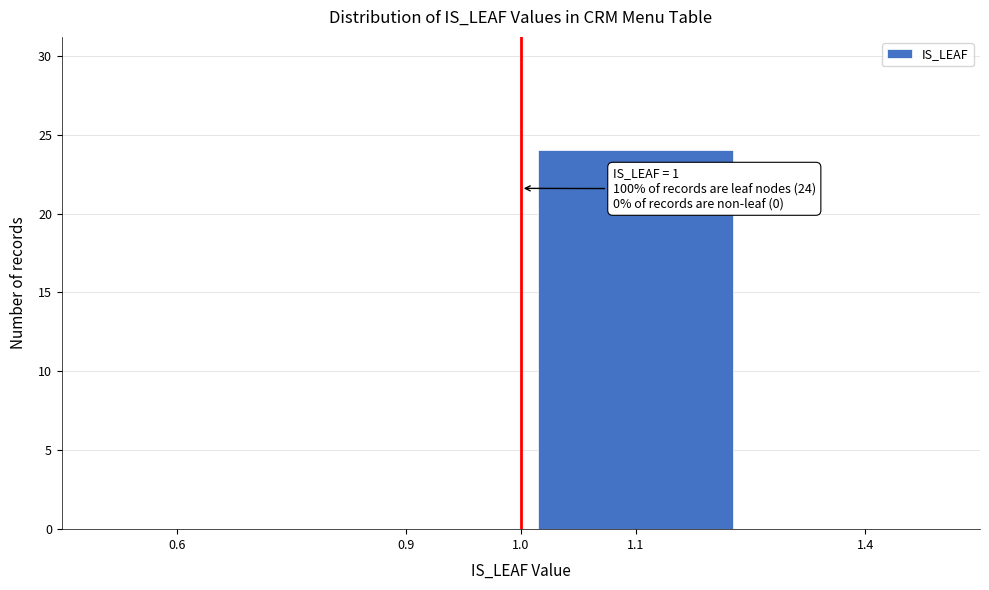

Reading left to right, list all the values displayed in this chart.

0.6=0	0.9=0	1.1=24	1.4=0